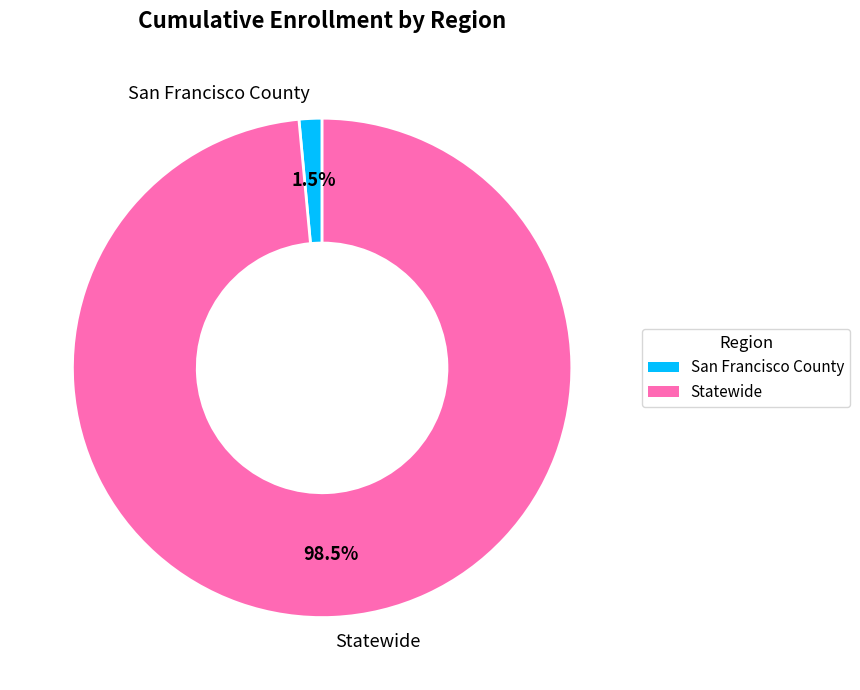

Which category accounts for the majority?

Statewide